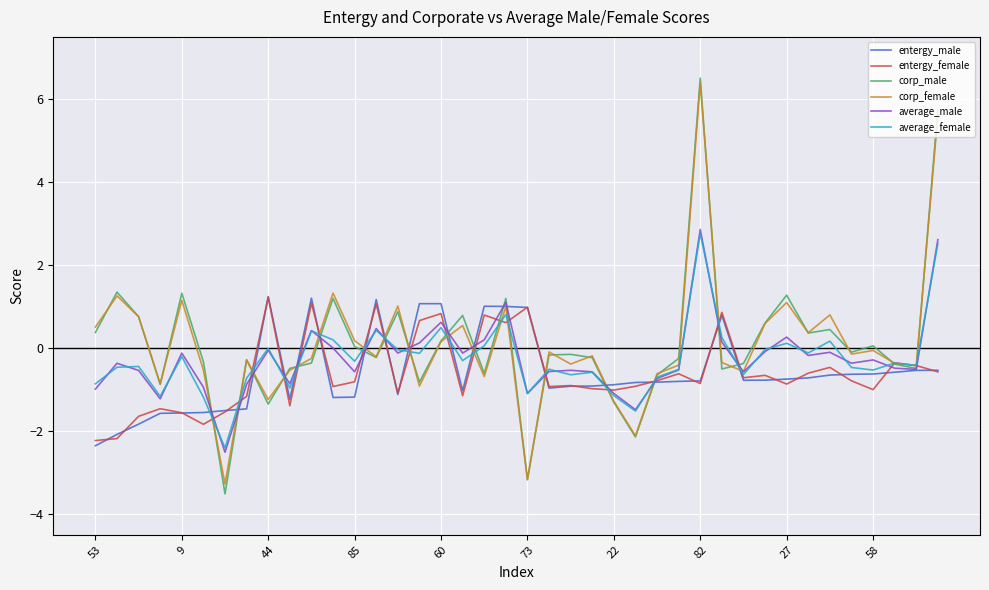

What is the minimum value for entergy_female?

-2.2